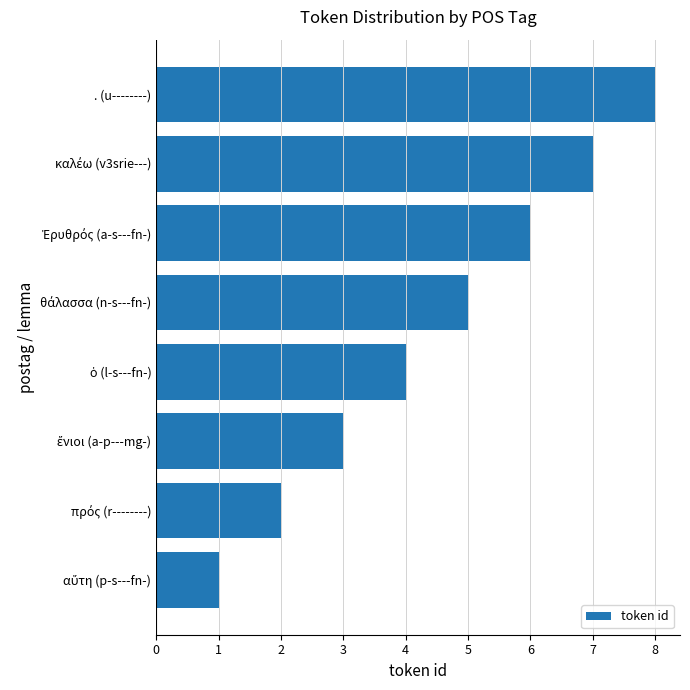

At which category does the chart reach its peak across all series?

. (u--------)